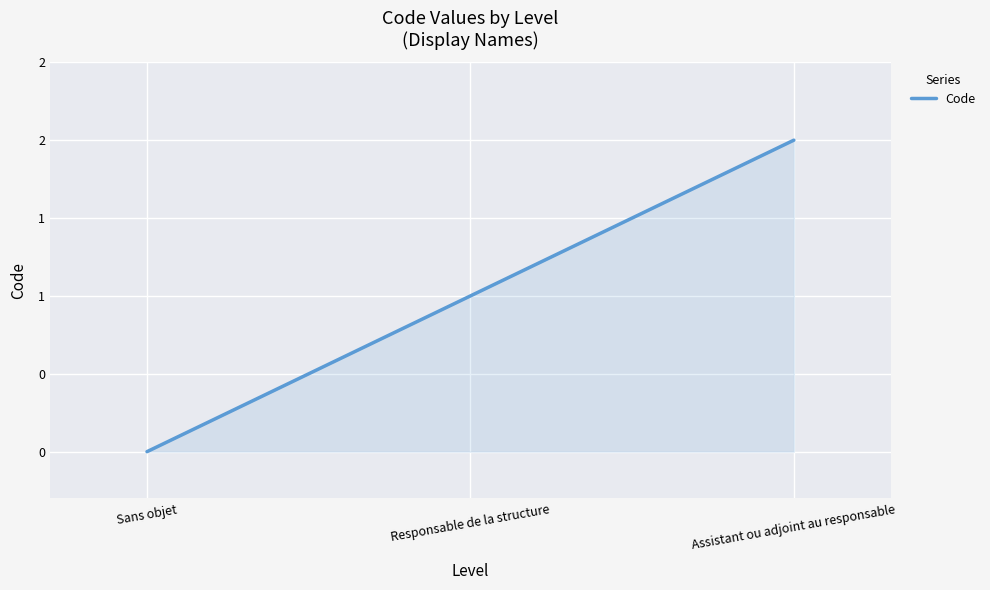

Does the chart display data point markers on the line(s)?

No